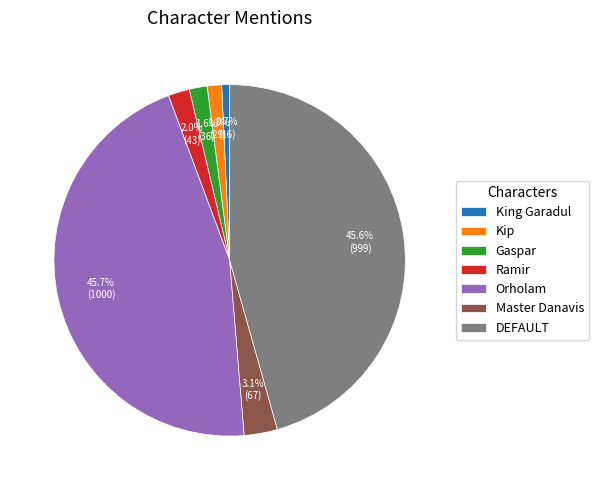

True or false: King Garadul accounts for 1% of the total.

True